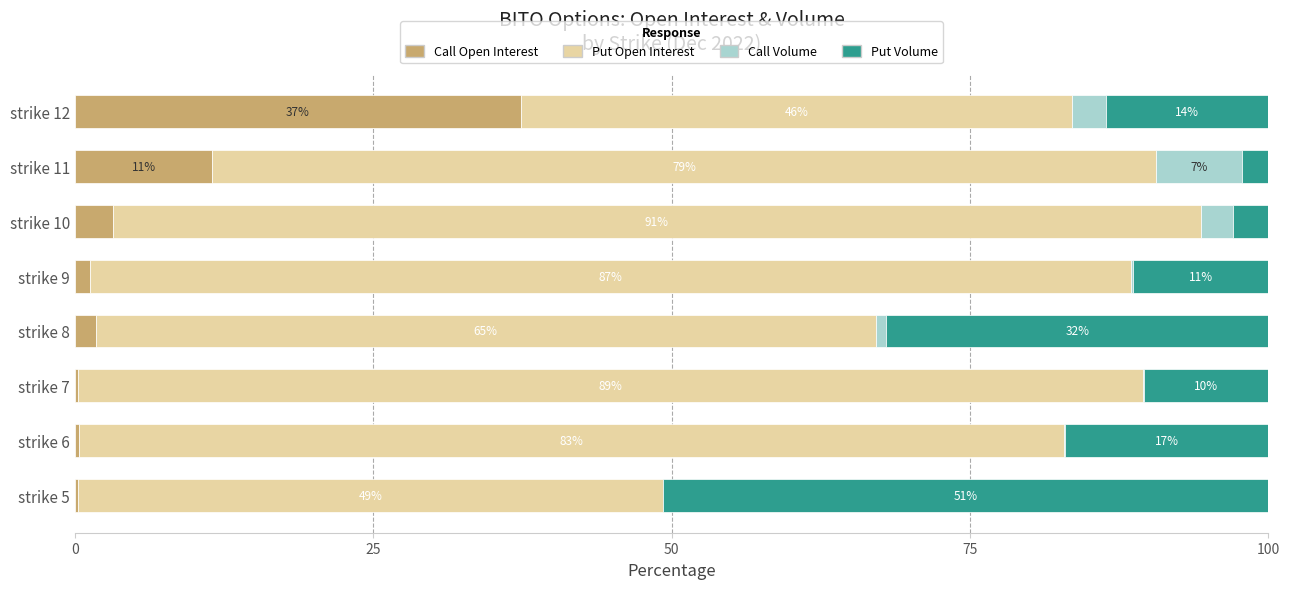

What is the total value across all series at strike 6?

100.0